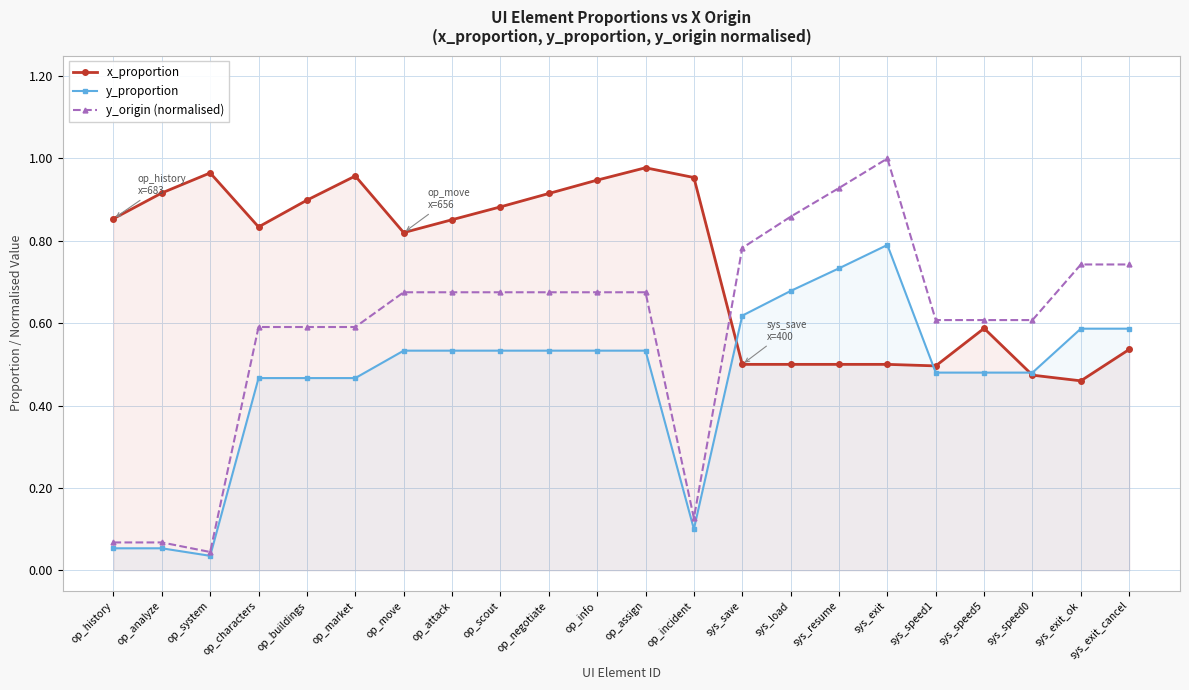

Does the chart display data point markers on the line(s)?

Yes